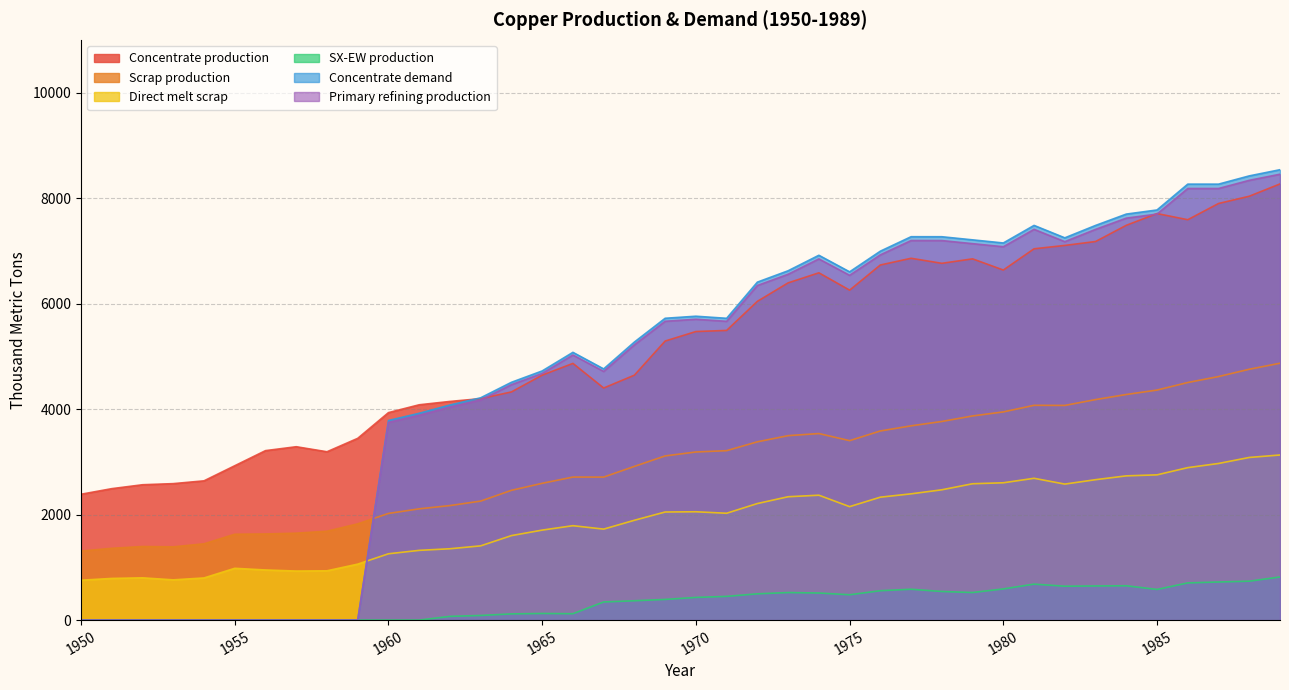

What is the spread (max minus min) of values at 1966?

4954.8